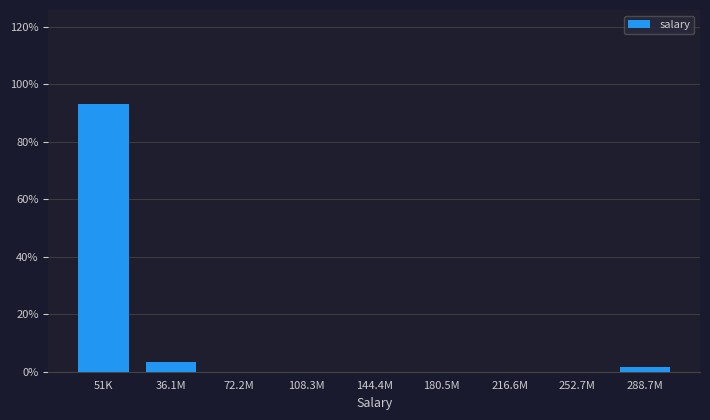

Reading left to right, list all the values displayed in this chart.

51K=93.2	36.1M=3.4	72.2M=0.0	108.3M=0.0	144.4M=0.0	180.5M=0.0	216.6M=0.0	252.7M=0.0	288.7M=1.7